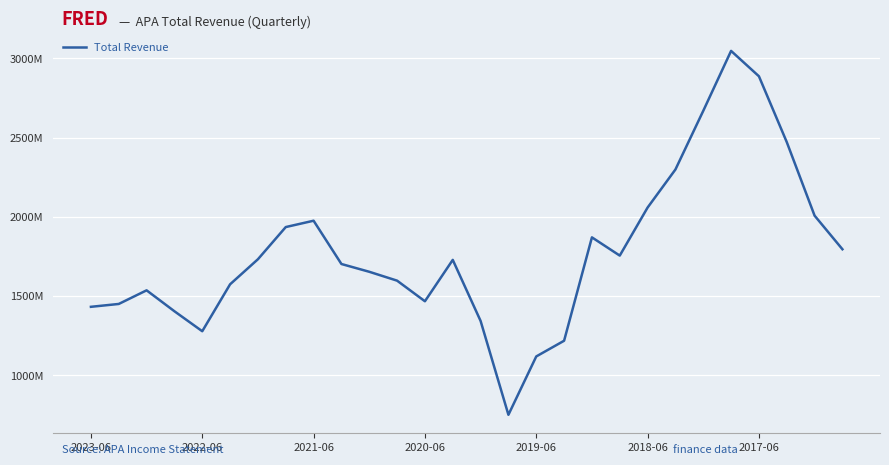

Does the chart have visible grid lines?

Yes